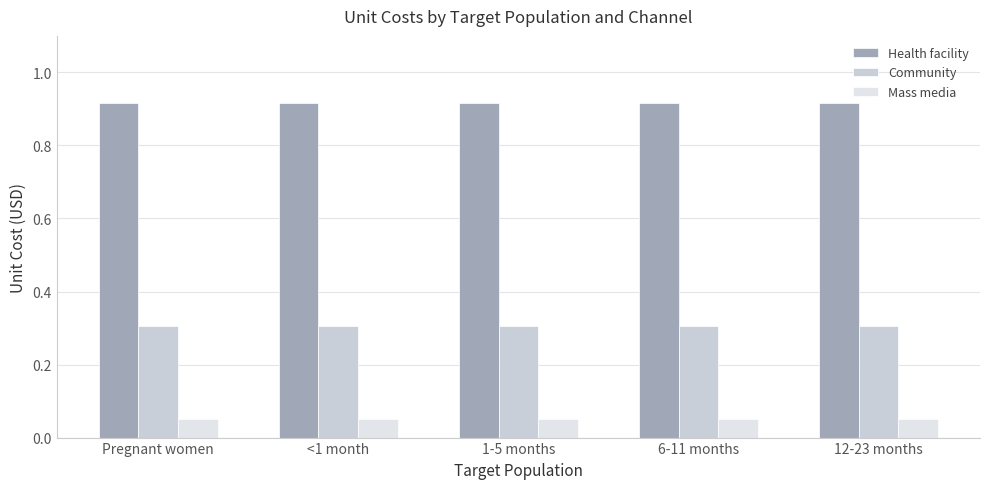

Rank the series at 6-11 months from lowest to highest value.

Mass media, Community, Health facility